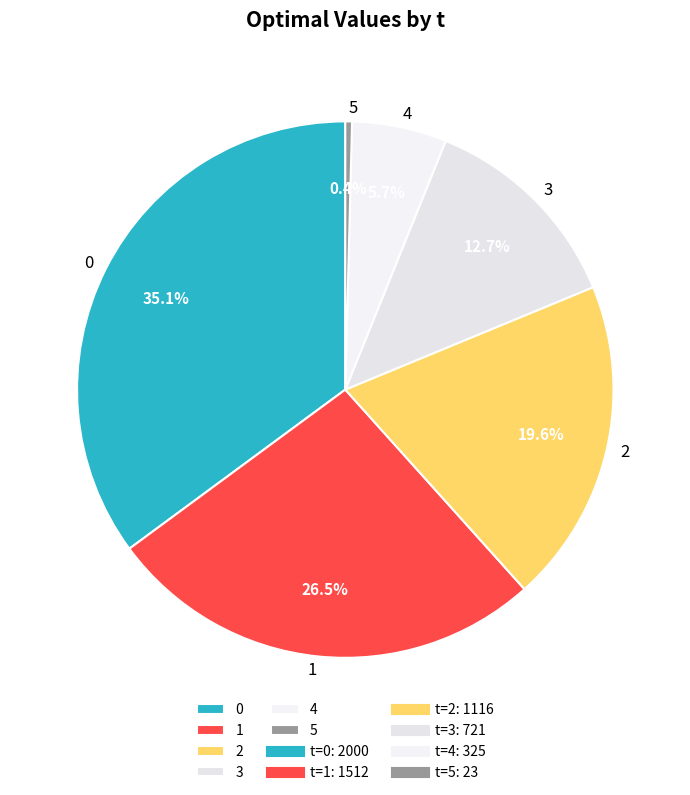

What is the ratio of the value at 2 to the value at 1?

0.7